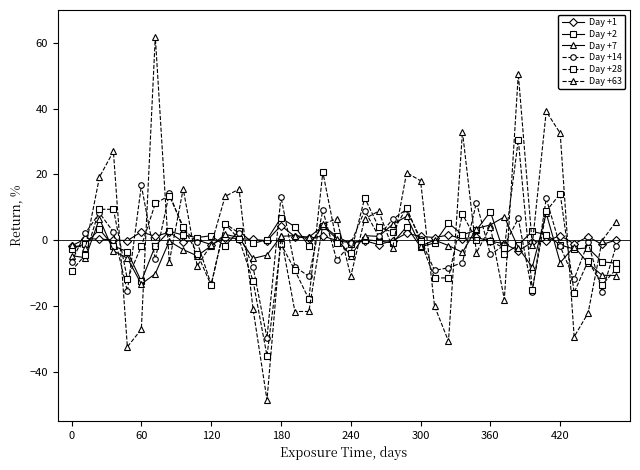

What is the value of the Day +63 point at the 23rd from the left?

8.8